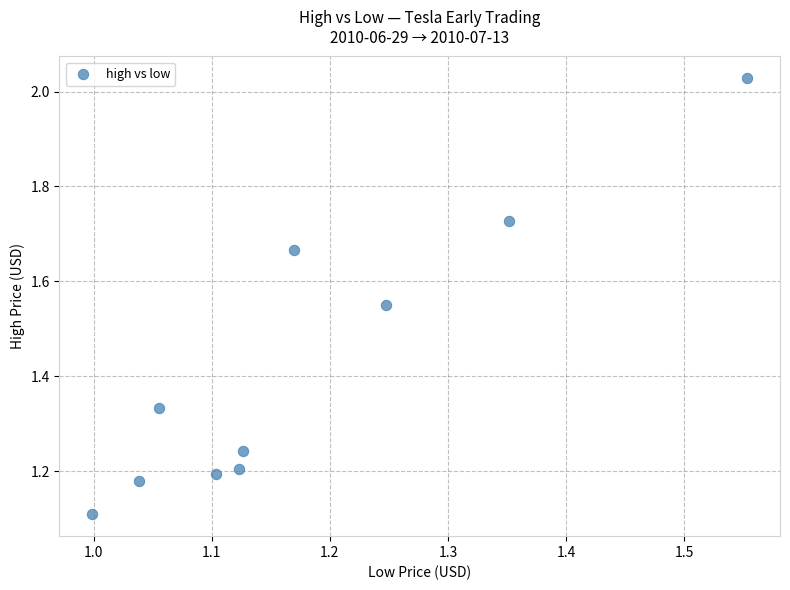

What Y value in the scatter plot is closest to 1?

1.1